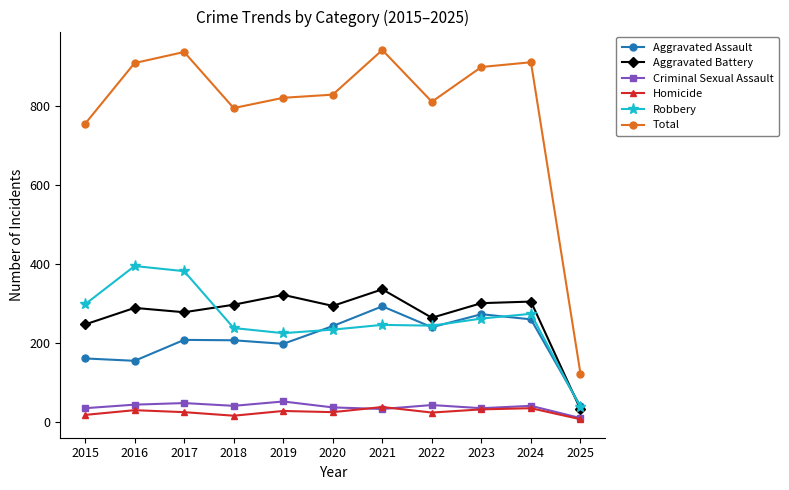

True or false: Total has more than 1 points higher than both neighbors.

True